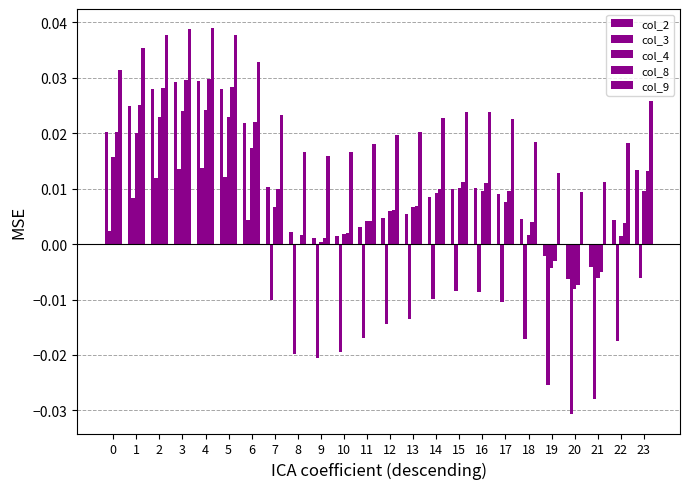

Does the chart contain stacked bars?

No